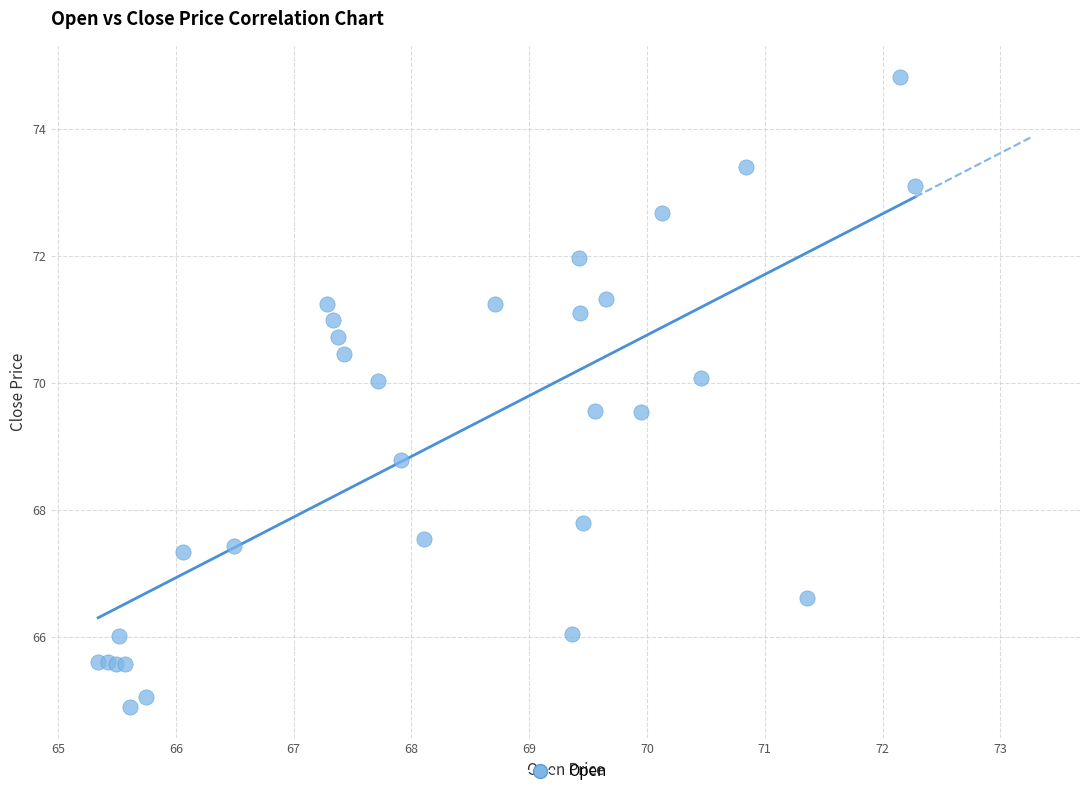

What Y value in the scatter plot is closest to 69?

68.8